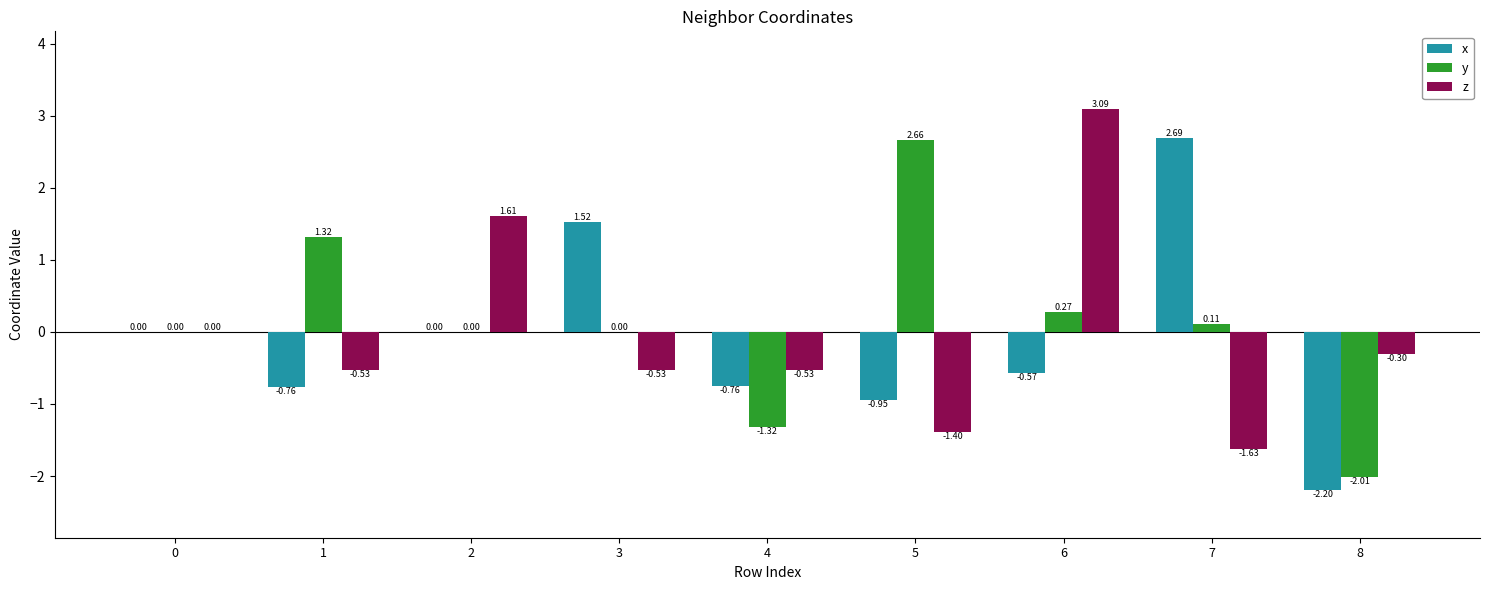

Are the bars horizontal?

No